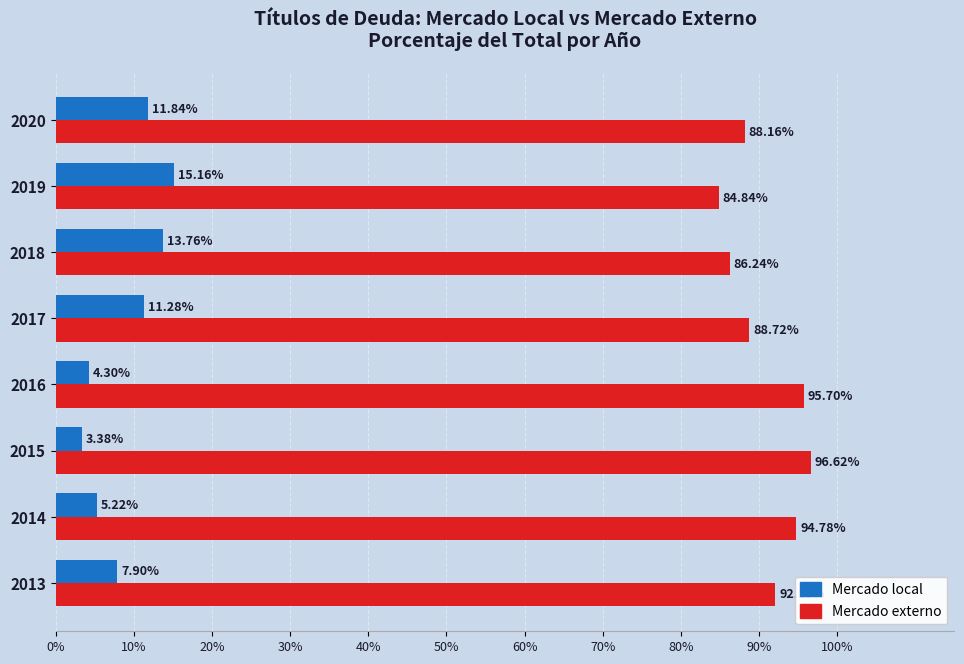

Rank the categories by Mercado local value from lowest to highest.

2015, 2016, 2014, 2013, 2017, 2020, 2018, 2019